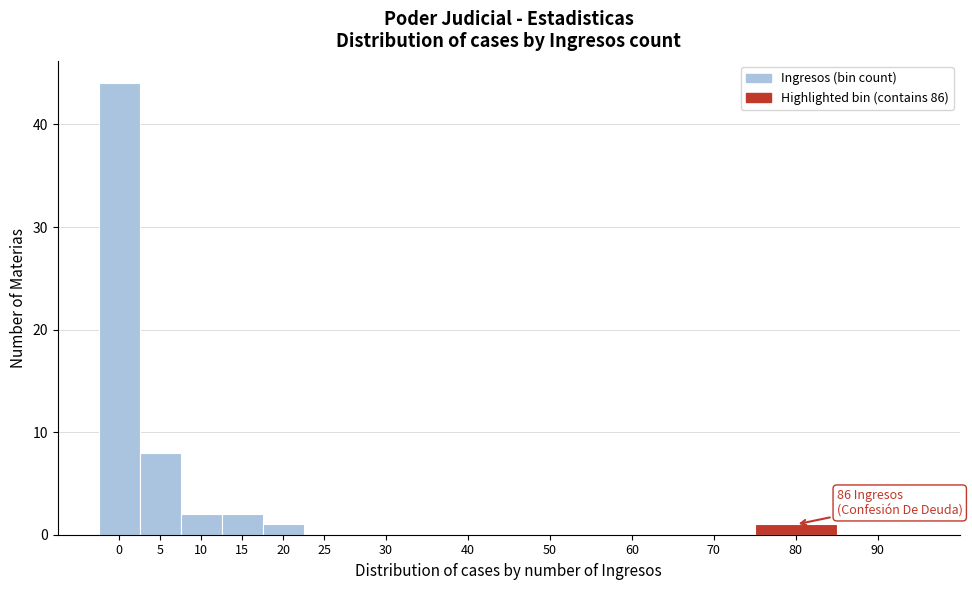

Reading left to right, extract all data points from this chart.

0=44	5=8	10=2	15=2	20=1	25=0	30=0	40=0	50=0	60=0	70=0	80=1	90=0